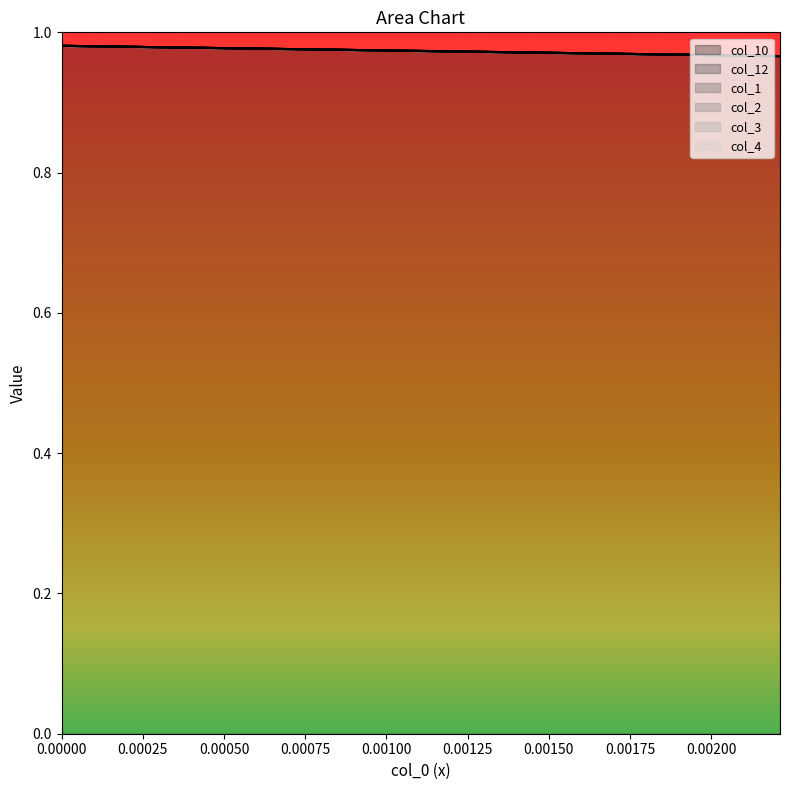

True or false: col_10 and col_3 cross at least once.

False